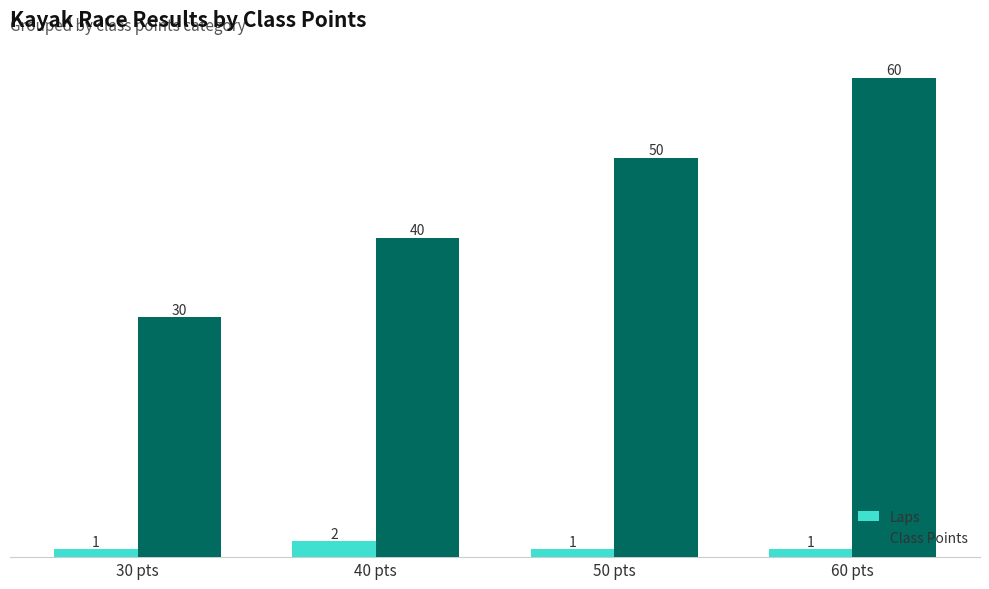

What is the difference between the second highest and minimum values in the Class Points series?

20